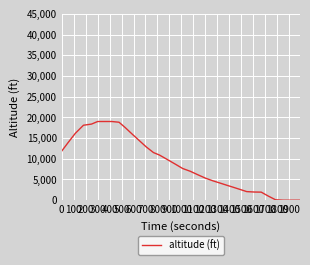

What is the difference between the maximum and minimum values?

19000